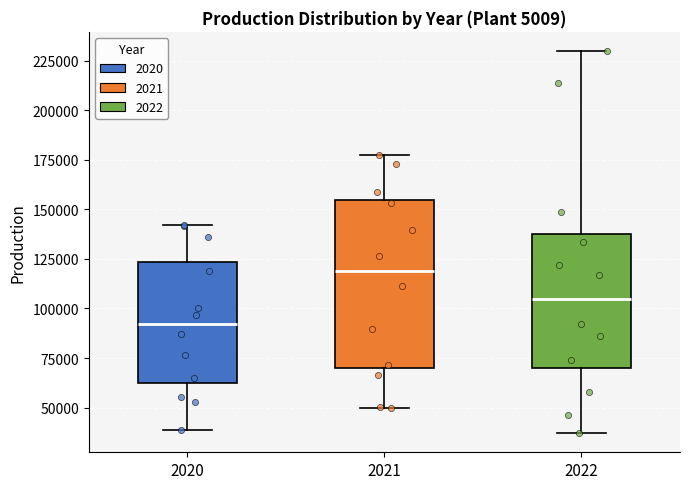

Where does the upper whisker of the box at x = 2022 end on the y-axis? The values are not printed on the chart, so give them approximately, as read against the axis.

230000